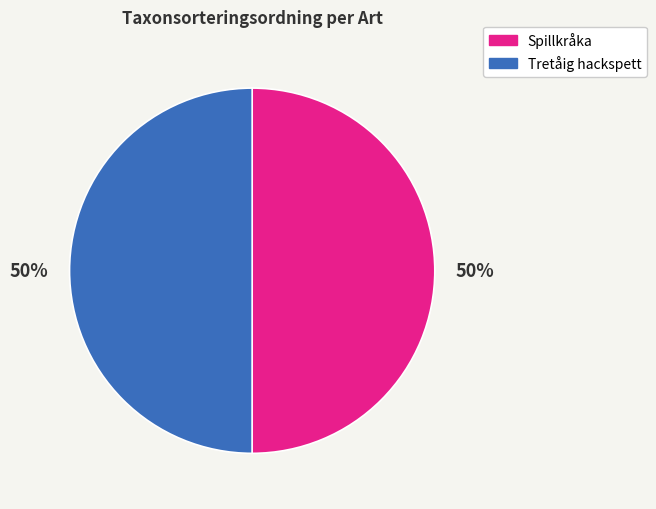

To the nearest percent, what is the average slice percentage?

50%